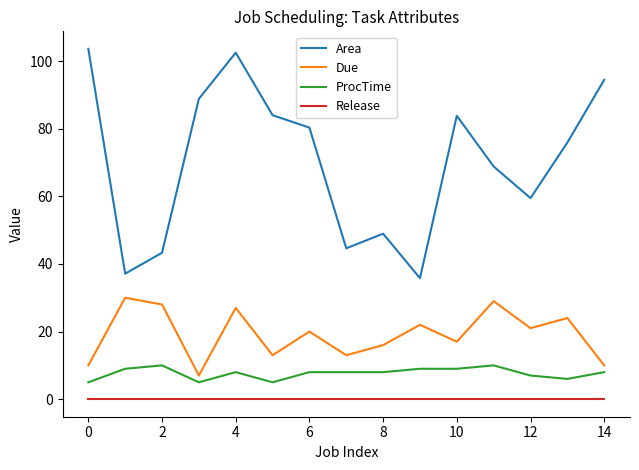

How many categories are shown in the chart?

15